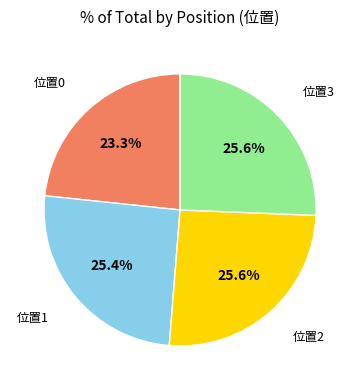

What percentage do 位置3 and 位置2 together represent?

51.3%